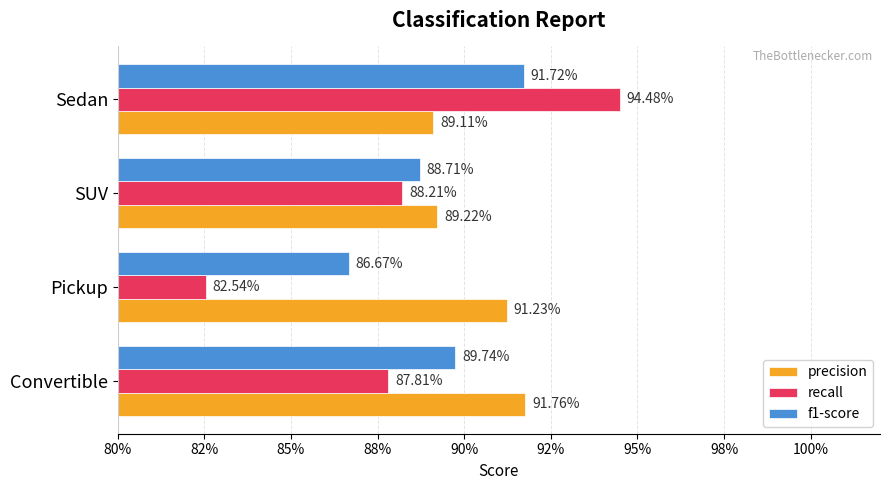

Reading left to right, extract all data points from this chart.

precision: 0.9	0.9	0.9	0.9
recall: 0.9	0.8	0.9	0.9
f1-score: 0.9	0.9	0.9	0.9